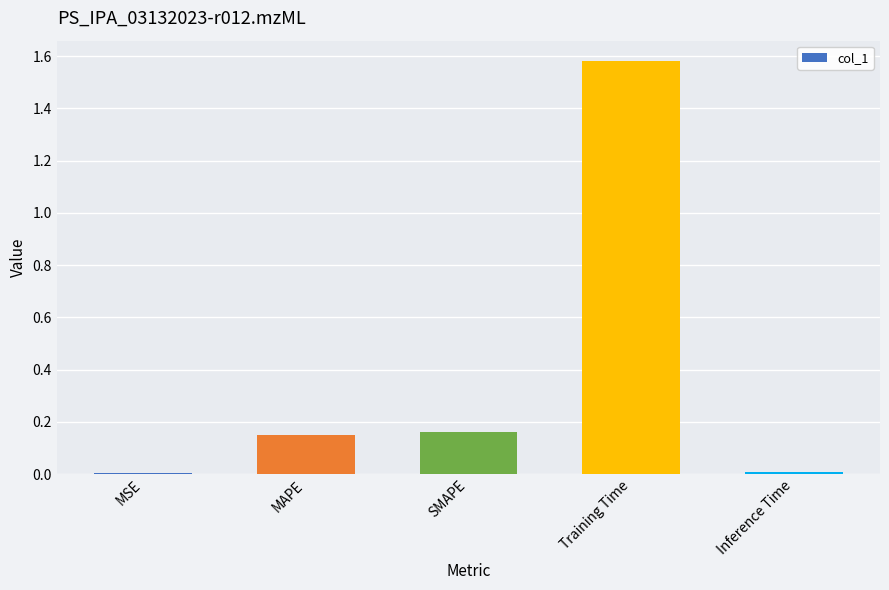

The chart shows a value of 0.3 at SMAPE. True or false?

False